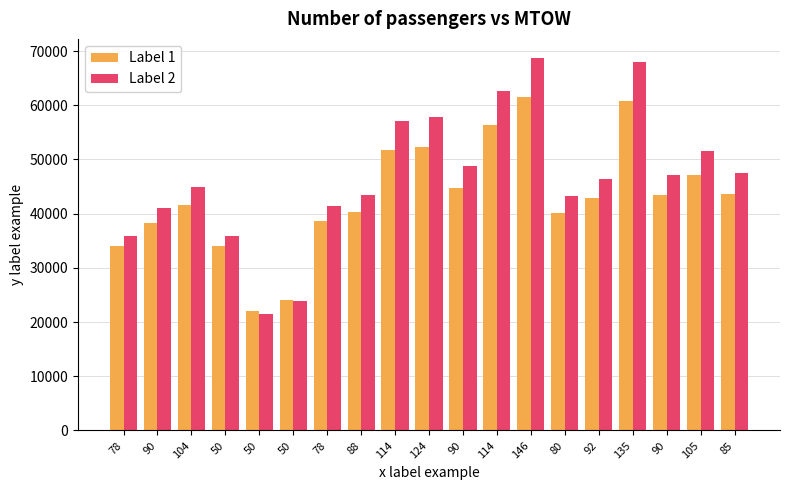

Reading left to right, what are all the values shown in this chart?

Label 1: 78=34019.0	90=38330.0	104=41640.0	50=34019.0	50=22000.0	50=24100.0	78=38600.0	88=40370.0	114=51800.0	124=52290.0	90=44800.0	114=56400.0	146=61500.0	80=40200.0	92=42800.0	135=60781.0	90=43500.0	105=47182.0	85=43700.0
Label 2: 78=35822.8	90=40996.0	104=44968.0	50=35822.8	50=21400.0	50=23920.0	78=41320.0	88=43444.0	114=57160.0	124=57748.0	90=48760.0	114=62680.0	146=68800.0	80=43240.0	92=46360.0	135=67937.2	90=47200.0	105=51618.4	85=47440.0